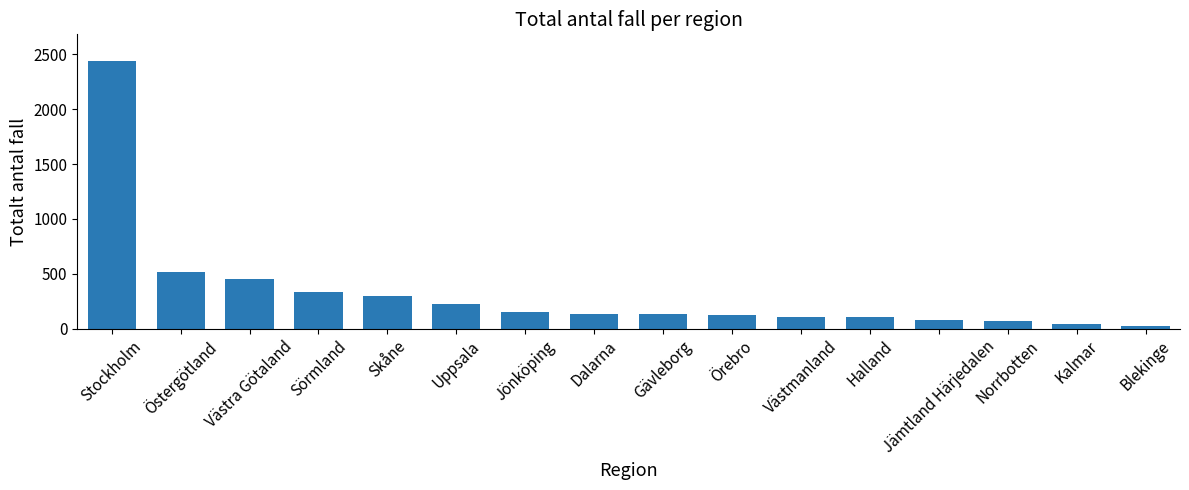

What is the label of the 11th bar from the right?

Uppsala